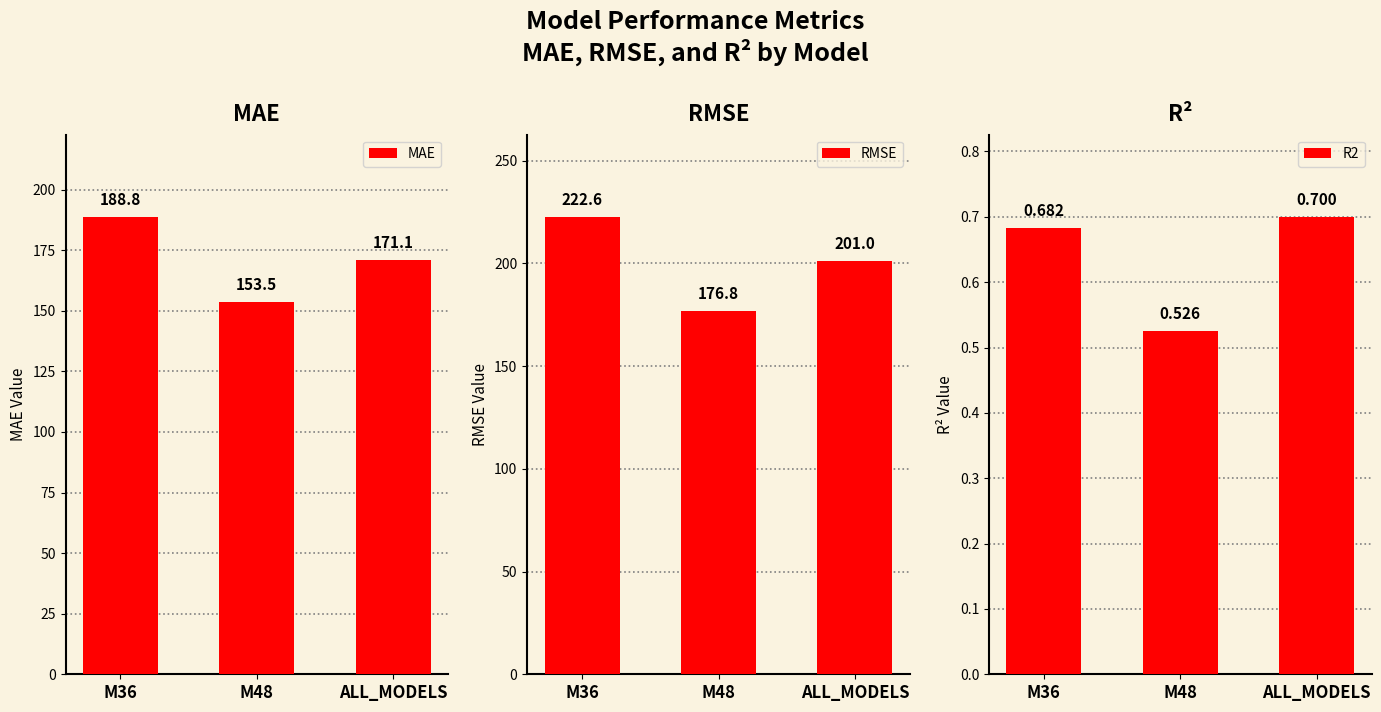

Reading right to left, list all the values displayed in this chart.

MAE: 171.1	153.5	188.8
RMSE: 201.0	176.8	222.6
R2: 0.7	0.5	0.7